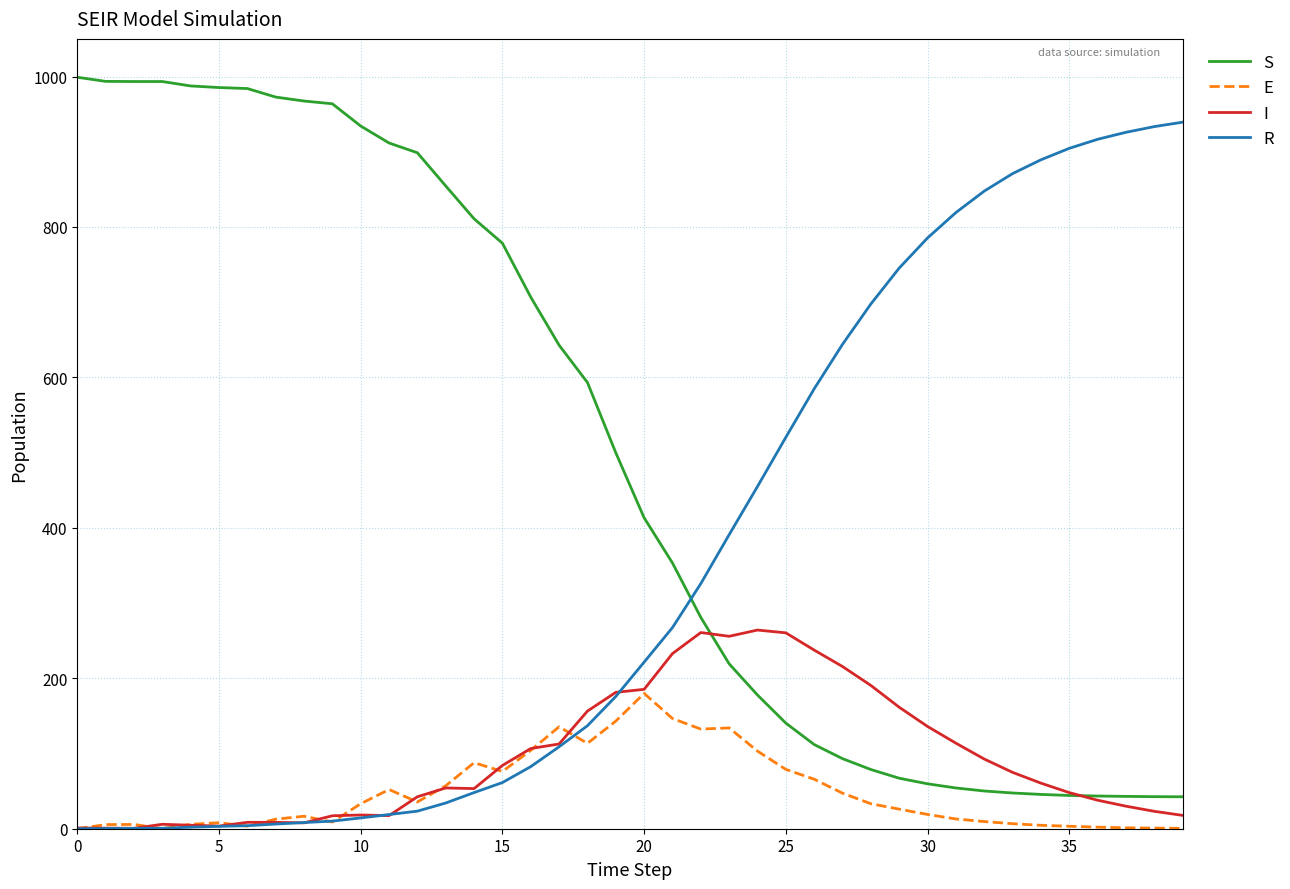

List the series in order of their peak value, highest first.

S, R, I, E